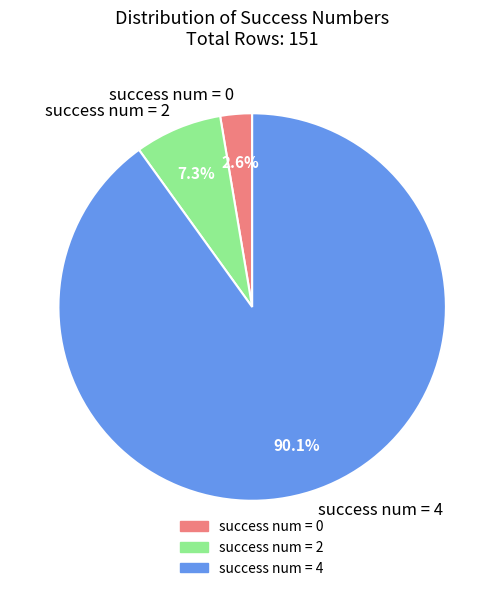

What is the total percentage of success num = 4 and success num = 2?

97.4%